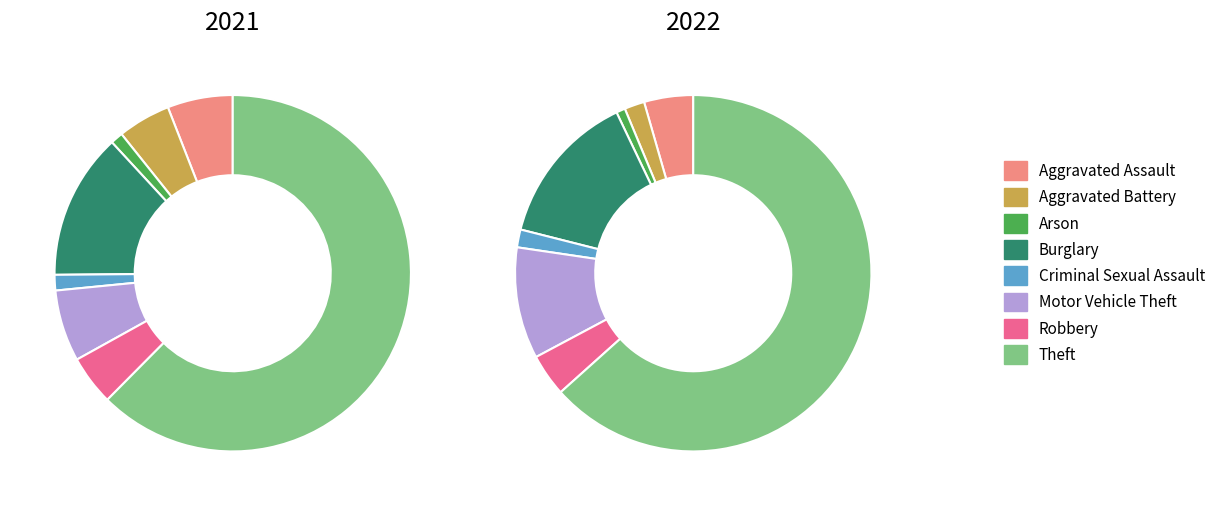

To the nearest percent, what is the difference between the values_2021 and 2 slice percentages?

5%